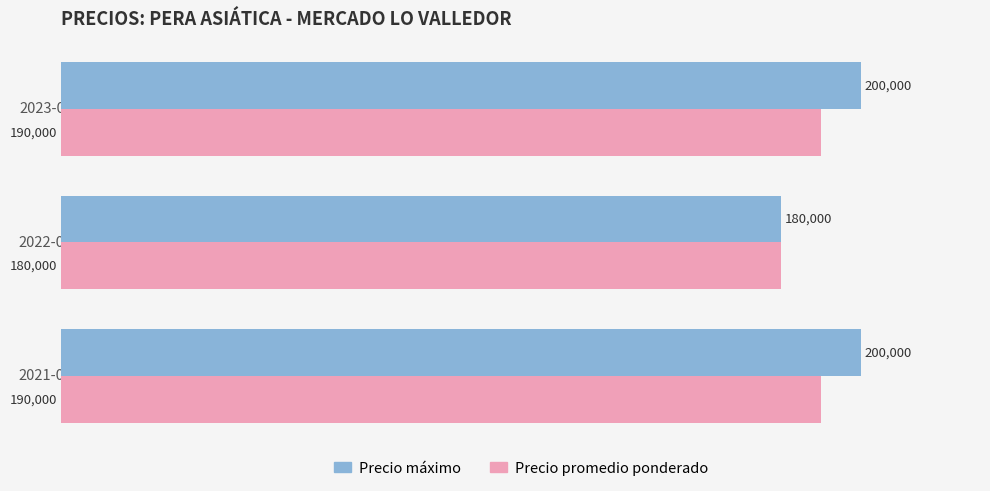

How many Precio máximo values are between 180000 and 200000?

3